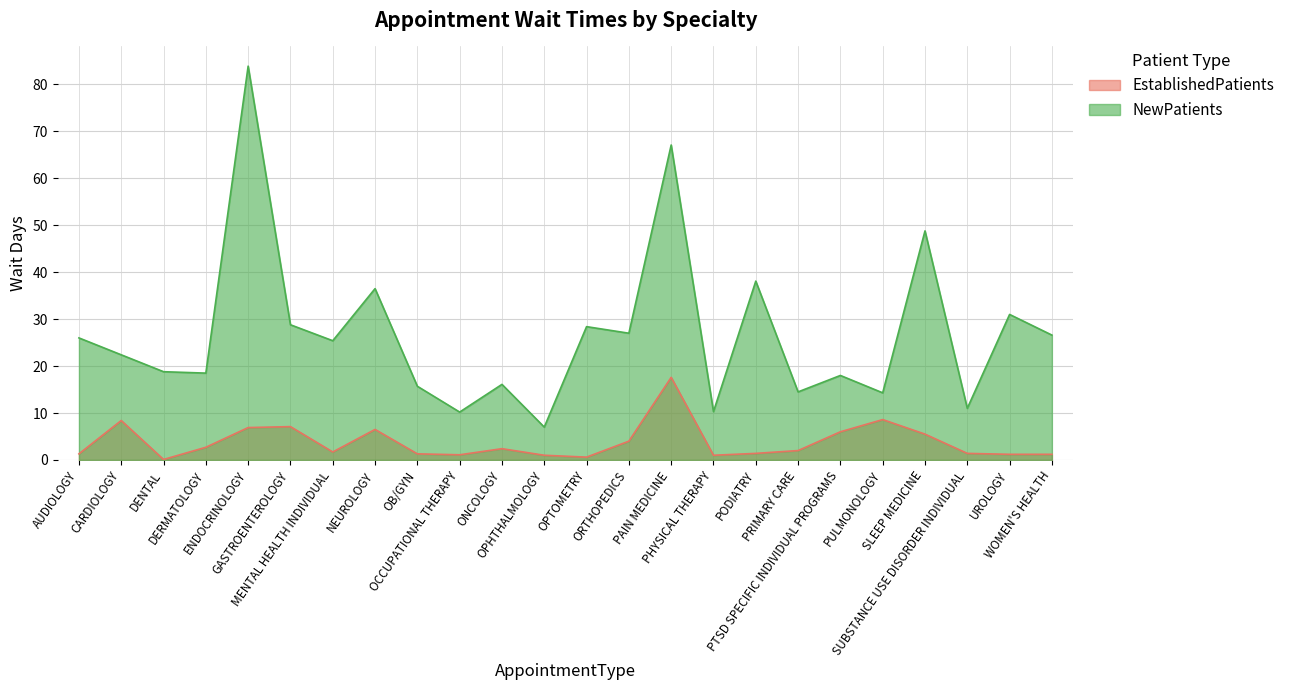

At which label does NewPatients reach its peak?

ENDOCRINOLOGY